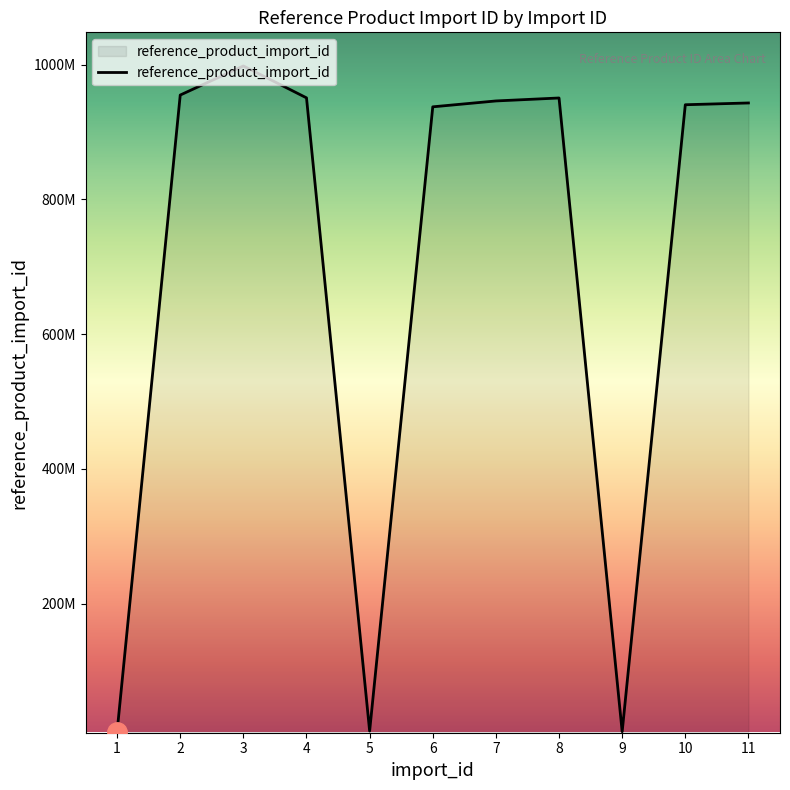

True or false: the data shows 998049620 at 3.

True